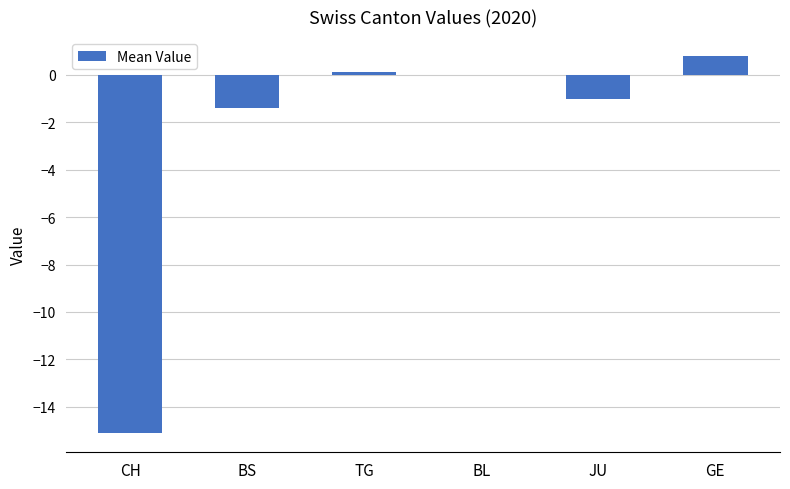

Between BL and BS, which is larger?

BL